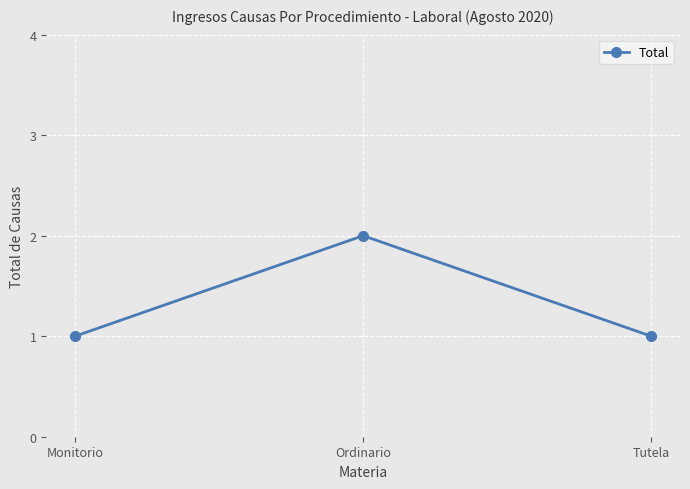

At which category does the chart reach its peak across all series?

Ordinario